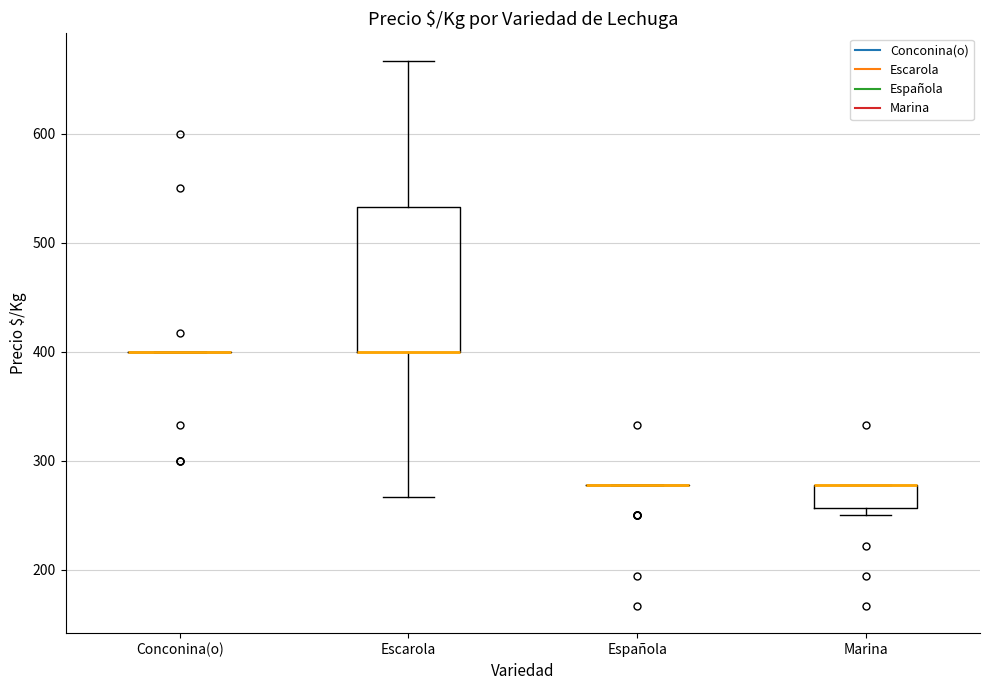

Reading left to right, transcribe this box plot: for each box, give where its median line is, the range the box spans, and where its two whiskers end, as read against the y-axis. The values are not printed on the chart, so give them approximately, as read against the axis.

Conconina(o): box collapsed to a line at 400, whiskers 400 to 400
Escarola: median 400 (drawn on the box's lower edge), box 400 to 530, whiskers 270 to 670
Española: box collapsed to a line at 280, whiskers 280 to 280
Marina: median 280 (drawn on the box's upper edge), box 260 to 280, whiskers 250 to 280